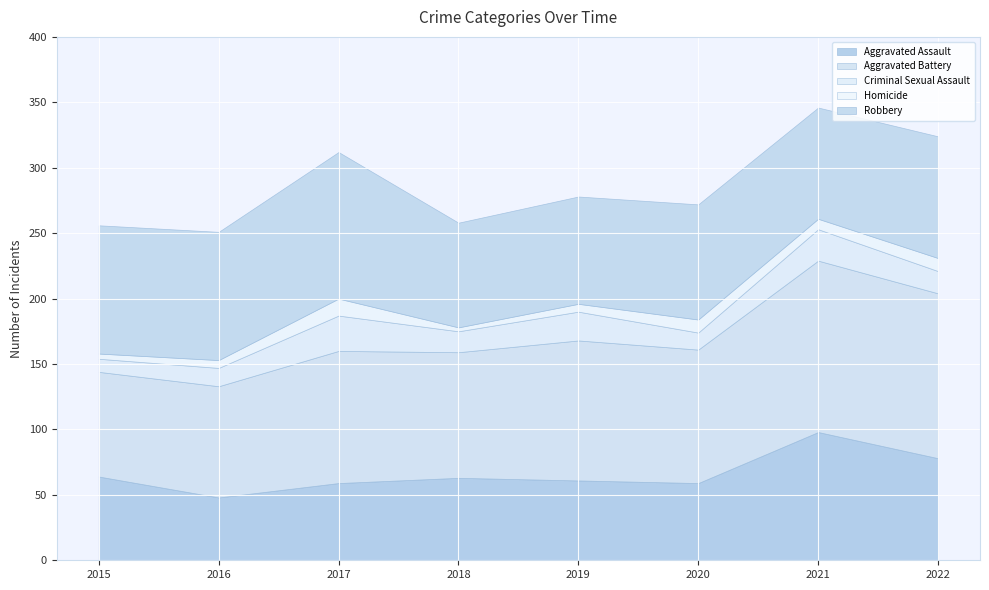

How many lines are shown in the chart?

5